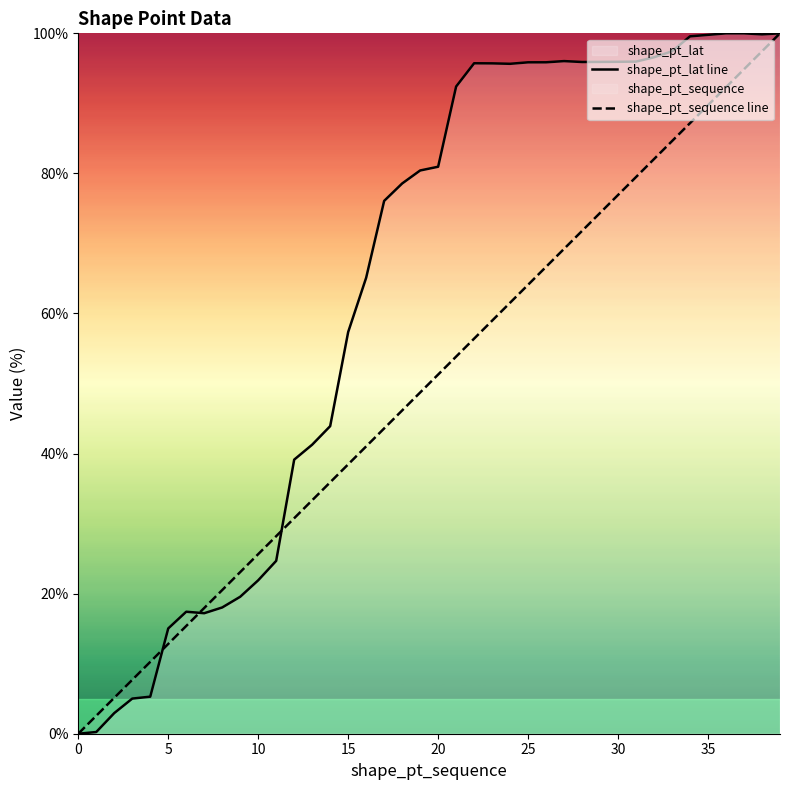

Rank the series at 25 from lowest to highest value.

shape_pt_sequence line, shape_pt_lat line